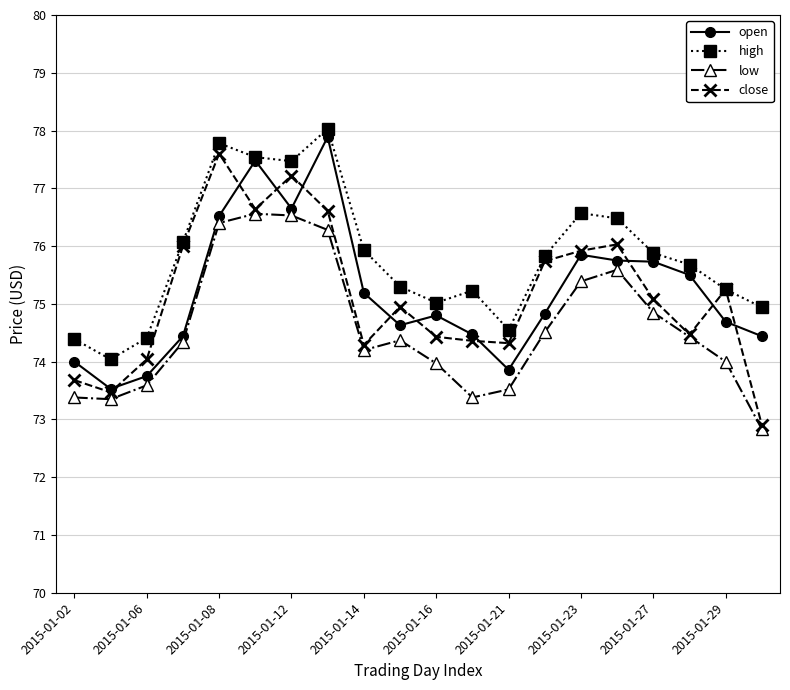

What is the minimum value for close?

72.9